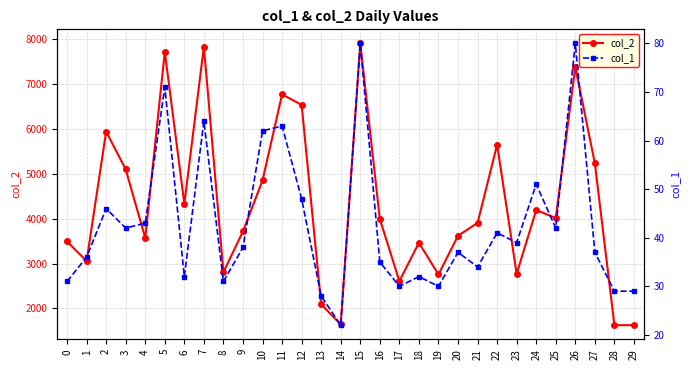

What is the difference between the col_1 values at 13 and 5?

43